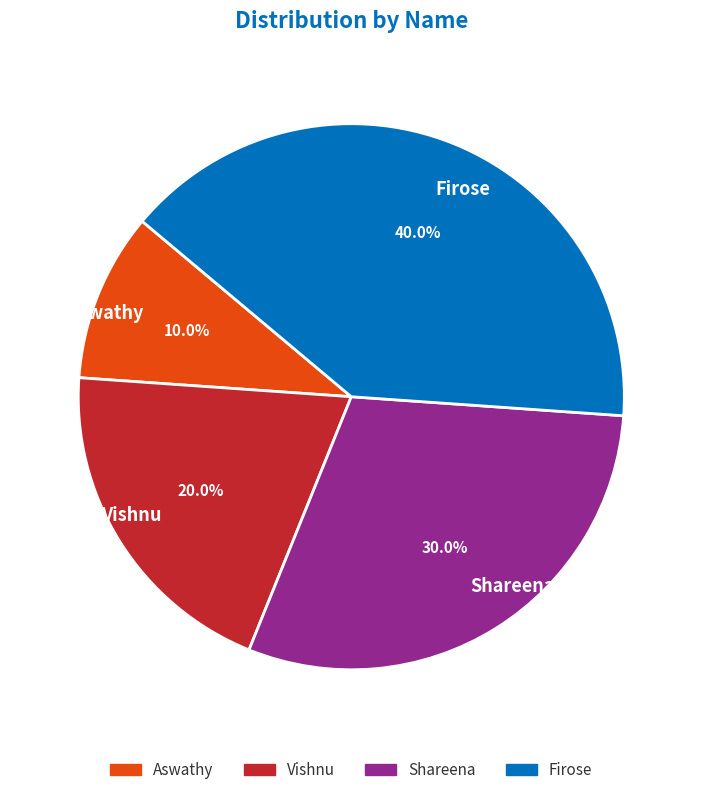

The Vishnu slice represents 9% of the pie. True or false?

False